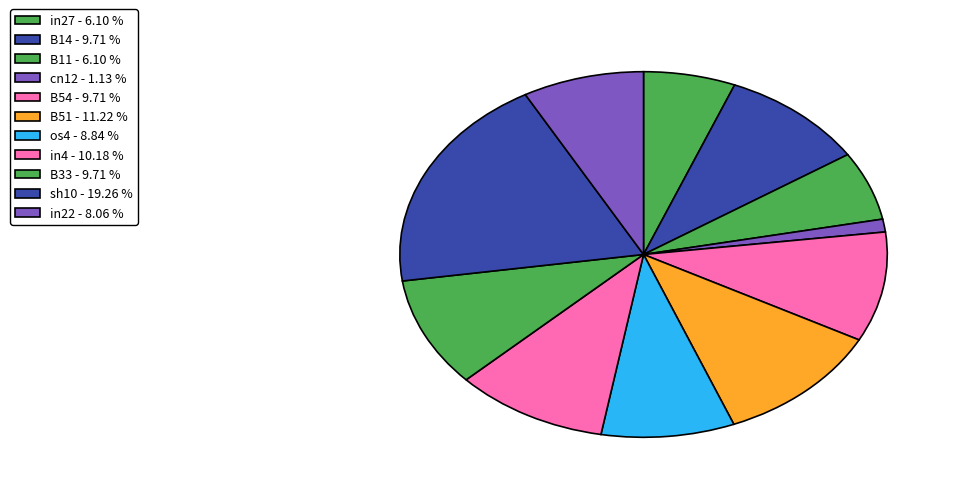

To the nearest percent, what portion does os4 represent?

9%